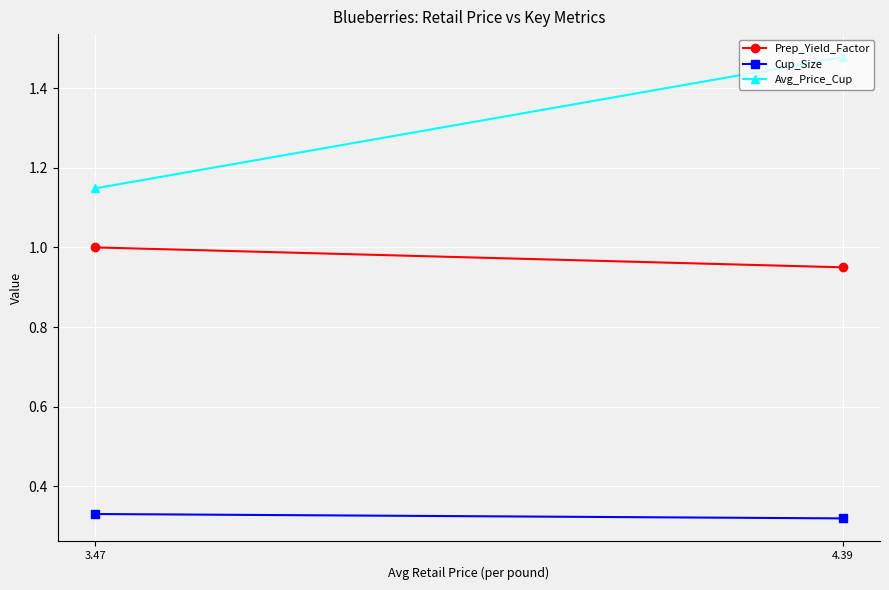

At how many categories does at least one series exceed 1?

2